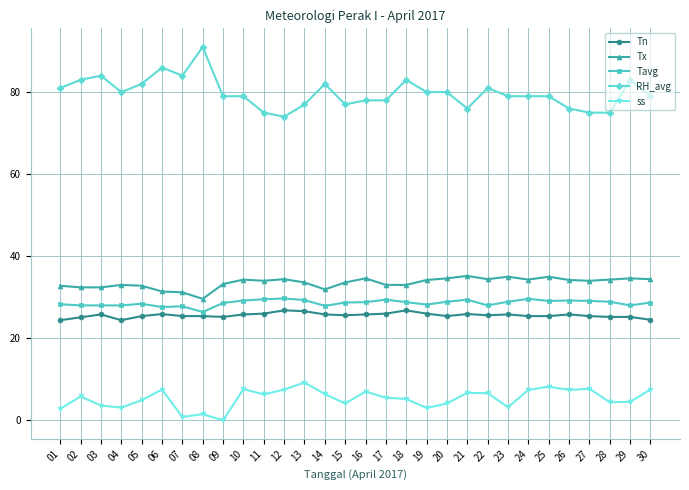

What is the value of the RH_avg point at the 15th from the left?

77.0